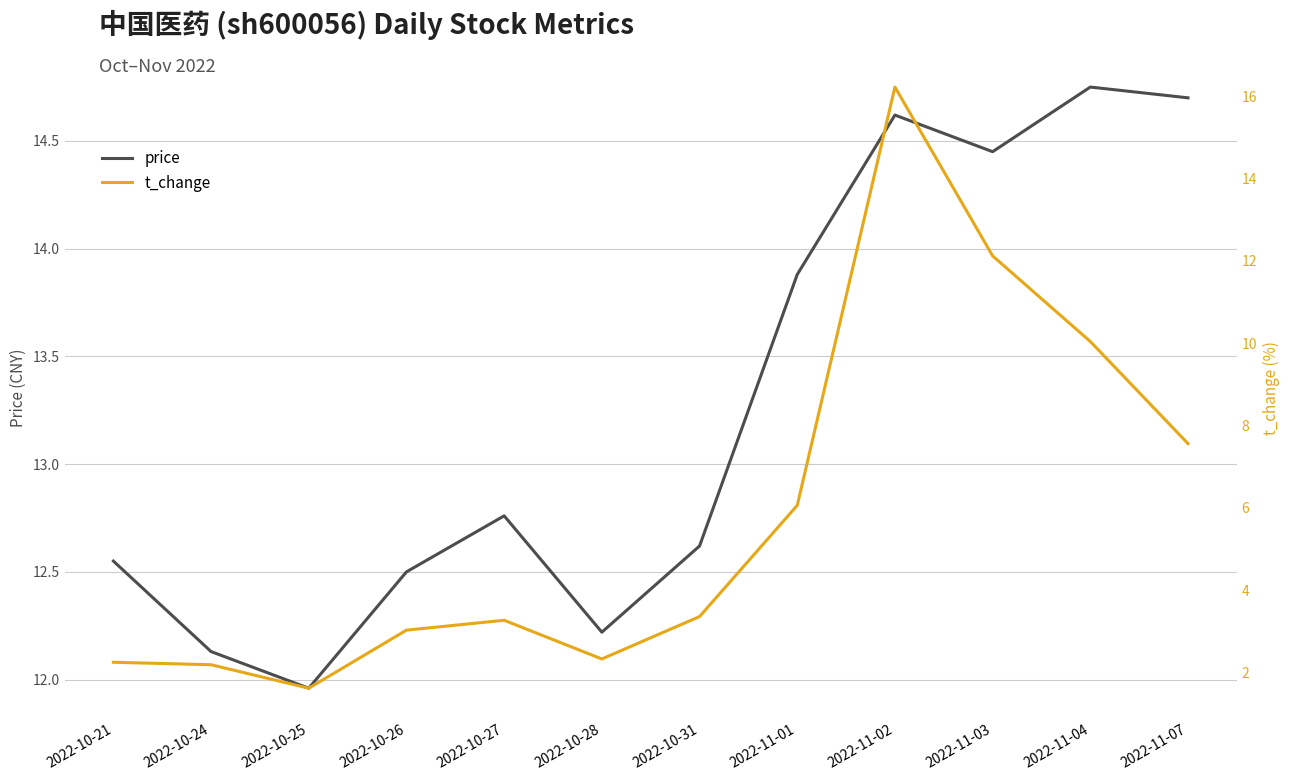

Reading left to right, transcribe all the data shown in this chart.

price: 12.6	12.1	12.0	12.5	12.8	12.2	12.6	13.9	14.6	14.4	14.8	14.7
t_change: 2.2	2.2	1.6	3.0	3.3	2.3	3.4	6.1	16.2	12.1	10.0	7.6